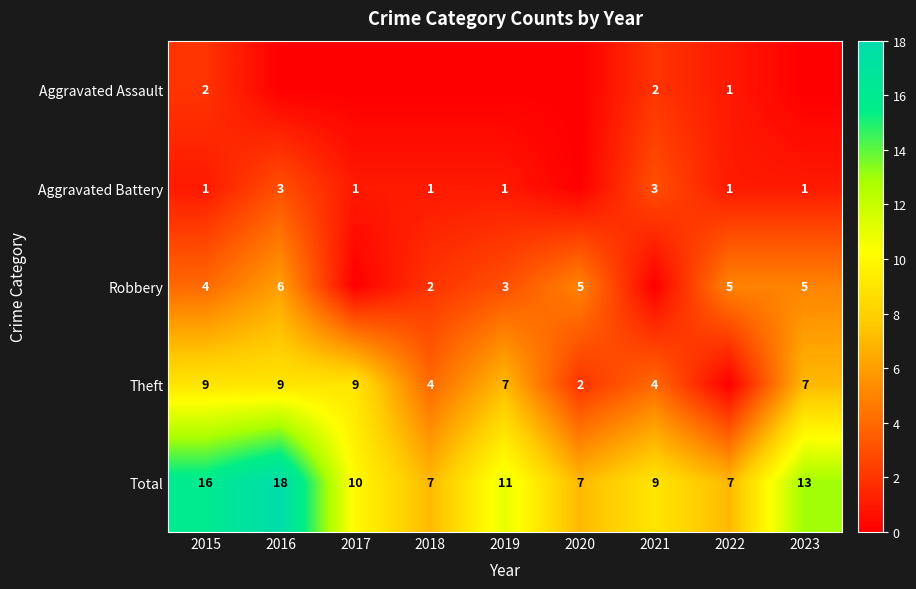

What is the sum of the Aggravated Assault values at 2020 and 2015?

2